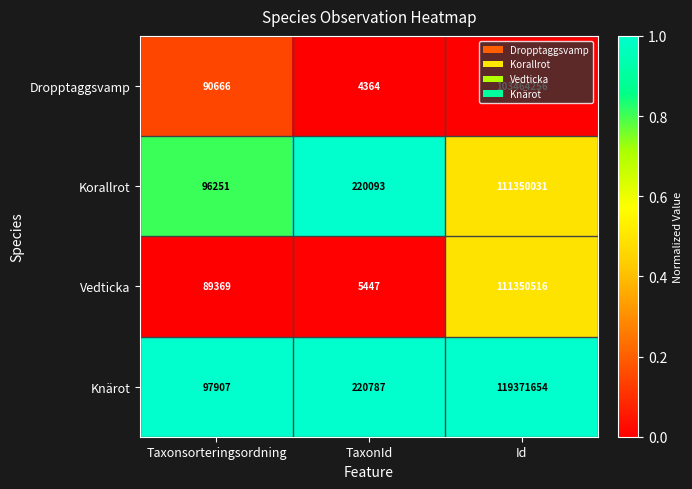

The Knärot series shows 97907 at Taxonsorteringsordning. True or false?

True